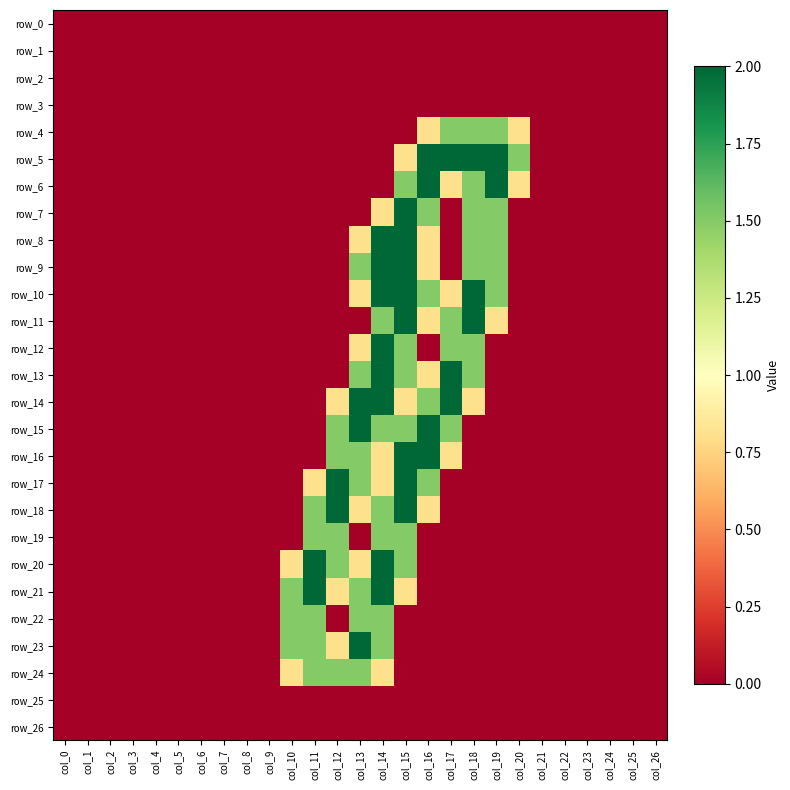

Is it true that row_25 equals 0.0 at col_5?

True